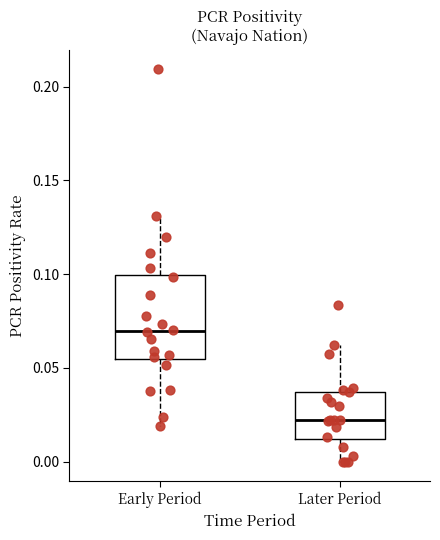

Comparing the boxes themselves (not the whiskers), which one is the tallest?

Early Period